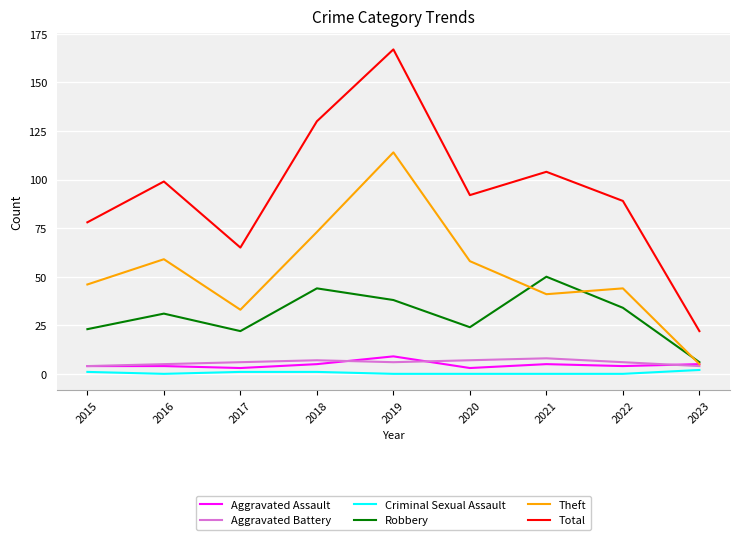

At 2021, list the series in order from largest to smallest.

Total, Robbery, Theft, Aggravated Battery, Aggravated Assault, Criminal Sexual Assault